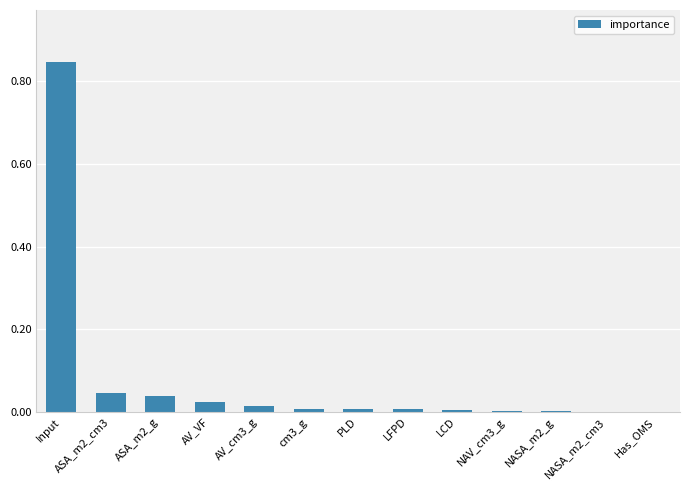

What is the sum of all values?

1.0